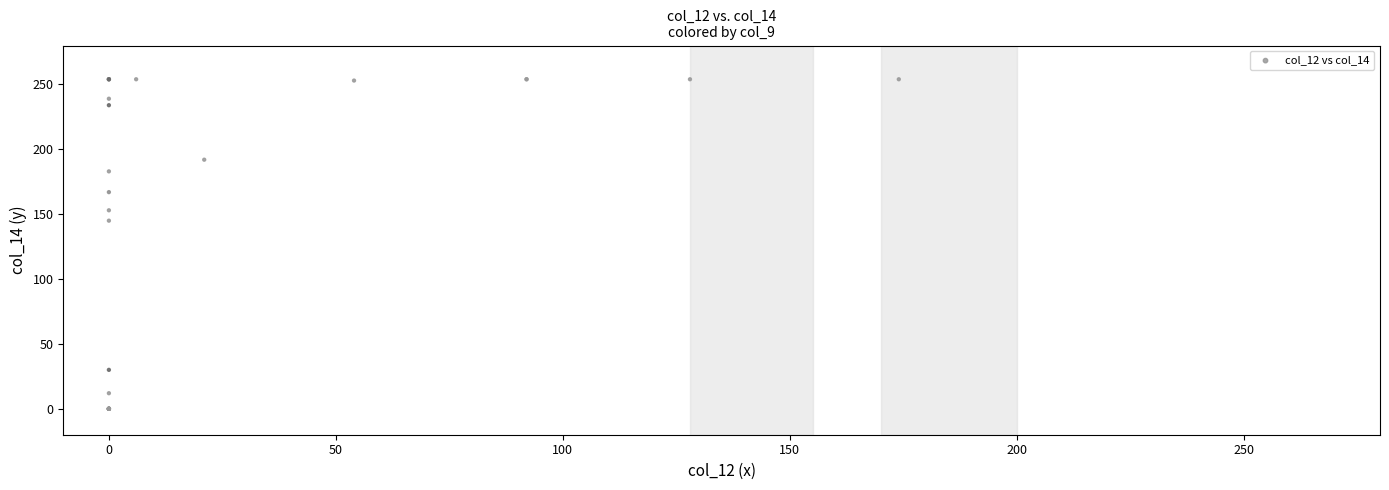

What Y value in the scatter plot is closest to 127?

145